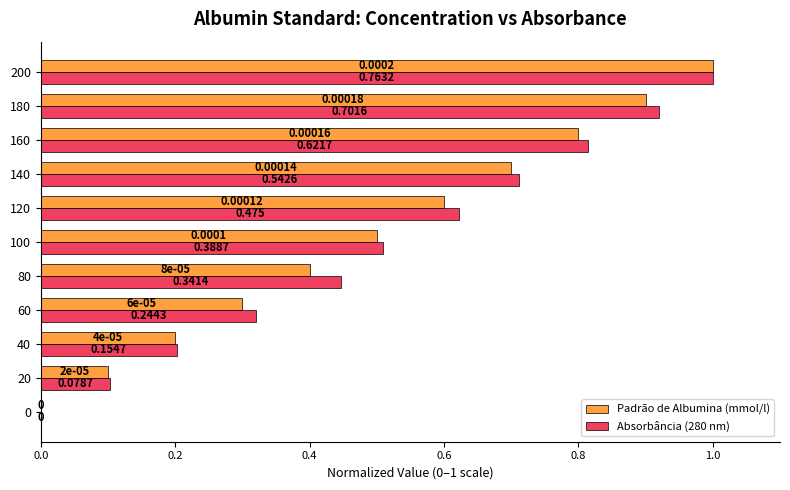

Is the value of Padrão de Albumina (mmol/l) at 60 greater than the value of Absorbância (280 nm) at 20?

Yes